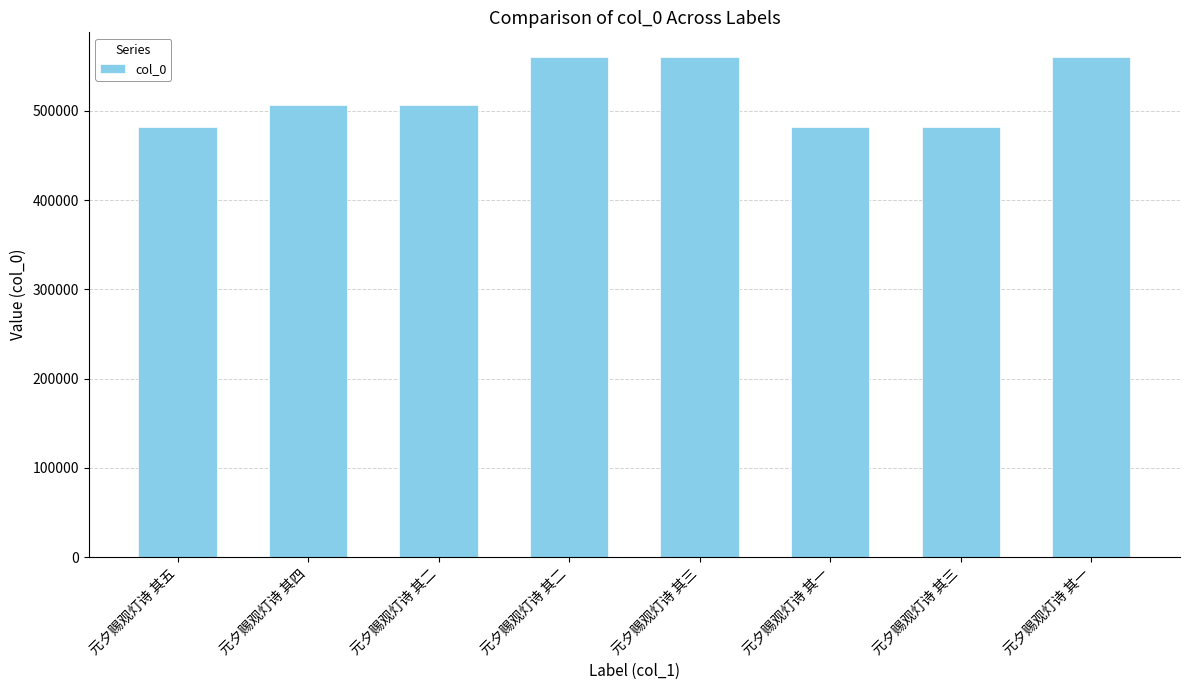

What is the sum of the values at 元夕赐观灯诗 其一 and 元夕赐观灯诗 其一?

1042131